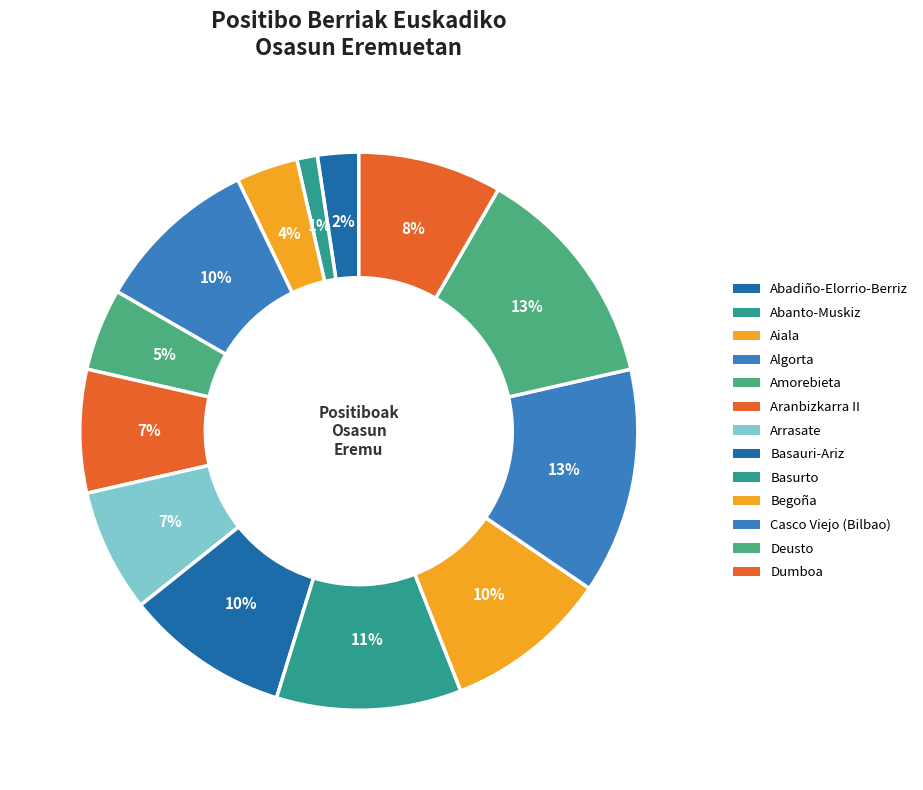

Does Dumboa account for over 50% of the chart?

No